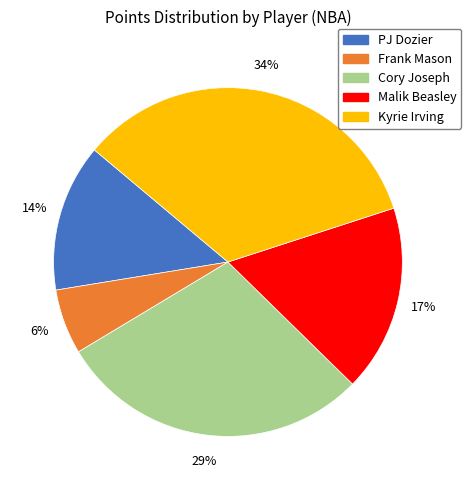

Count the number of slices in the pie.

5